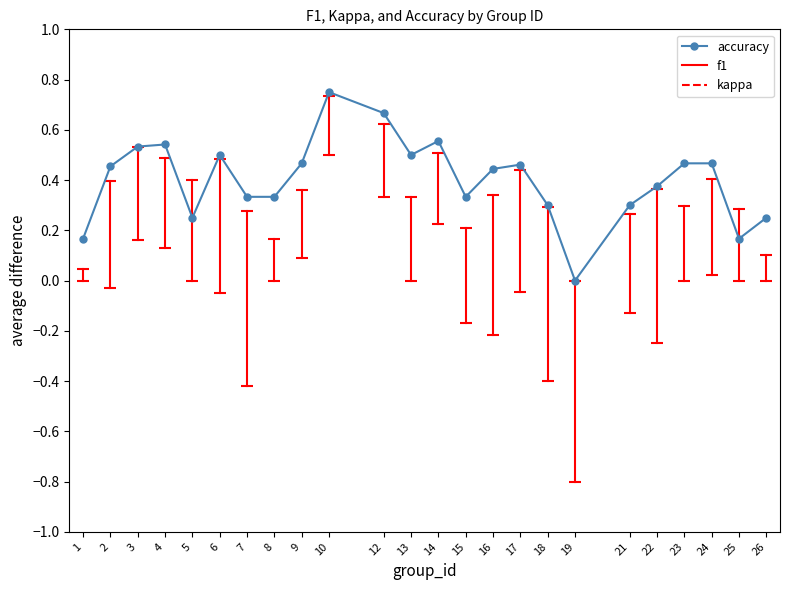

True or false: the data shows 0.1 at 4.

False